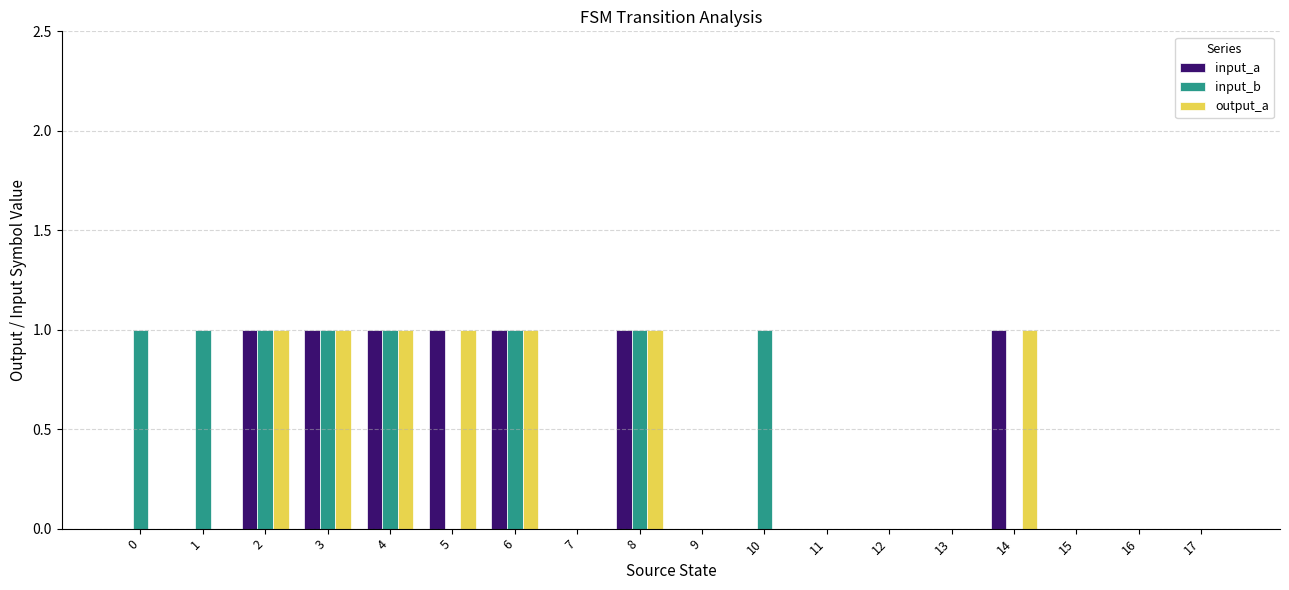

Is it true that input_a equals 1 at 7?

False